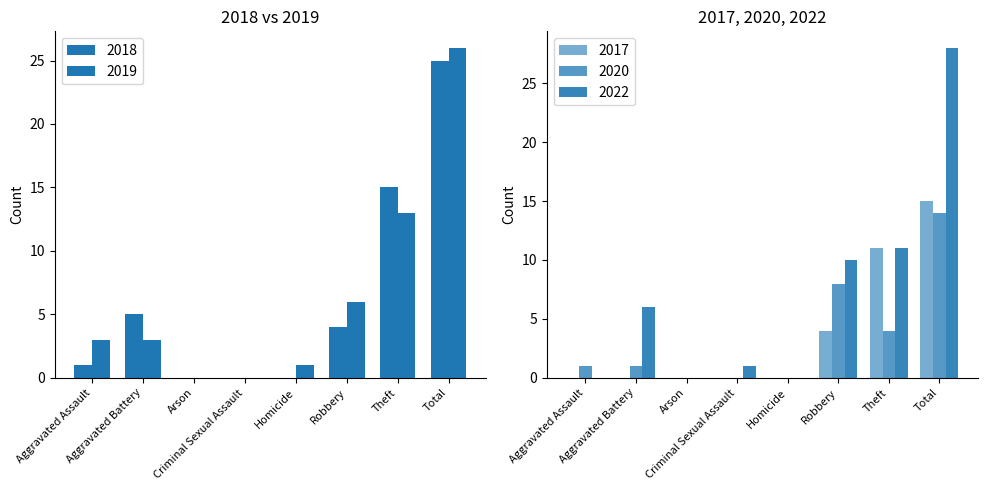

Between Criminal Sexual Assault and Arson, which is larger?

Criminal Sexual Assault